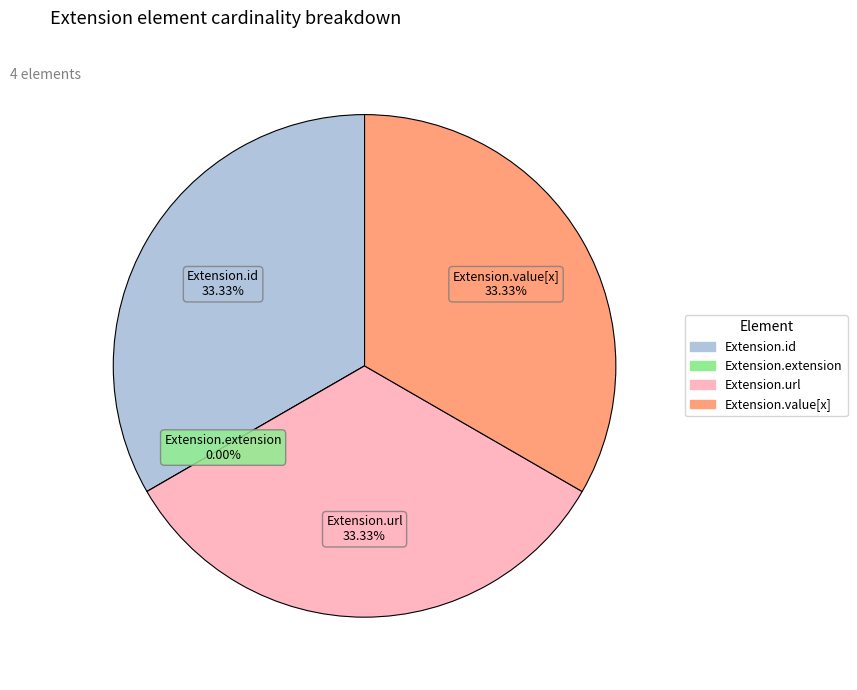

Do Extension.id and Extension.value[x] together represent more than half of the pie?

Yes